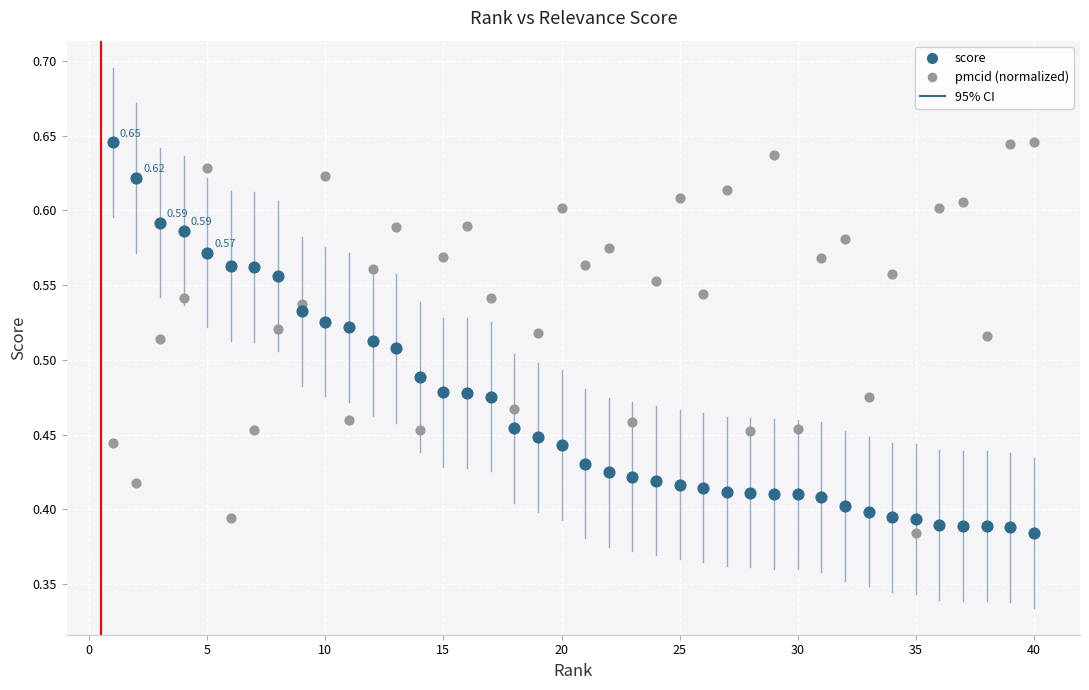

What is the X range (max minus min) for the scatter plot?

39.0